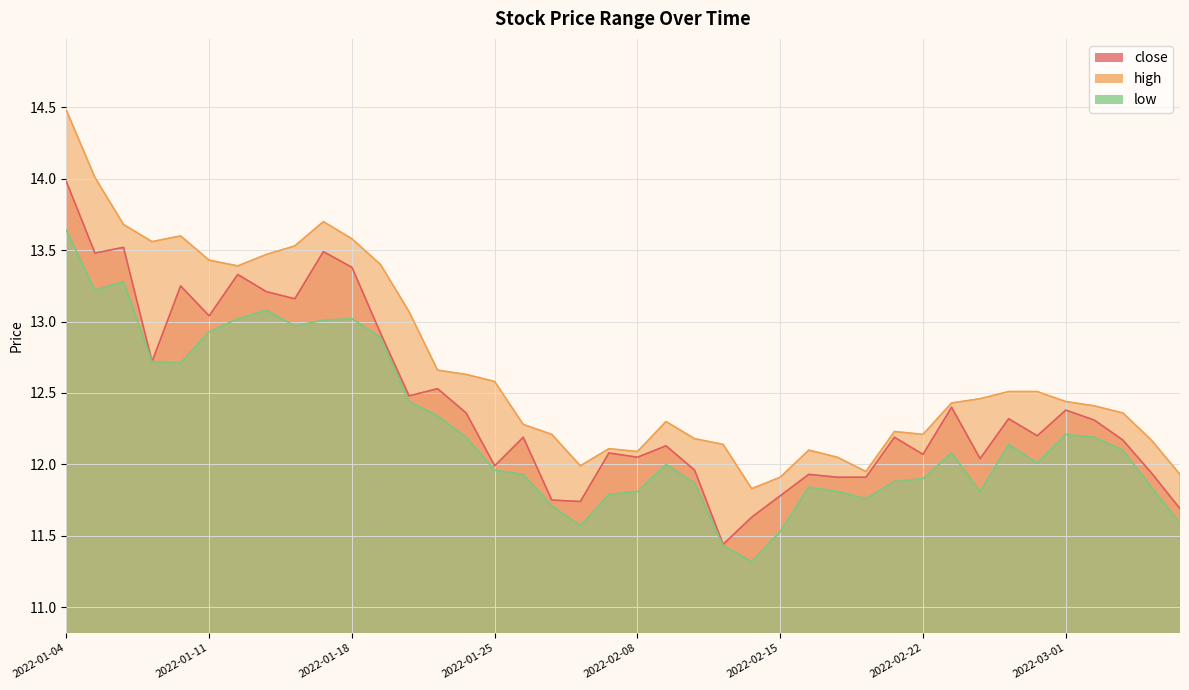

Which category has the highest value across all series?

2022-01-04